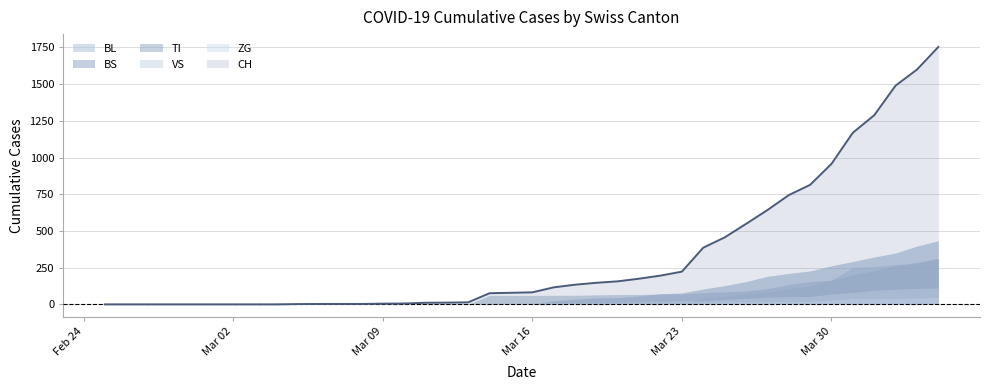

Is it true that BS equals 0 at 6?

True